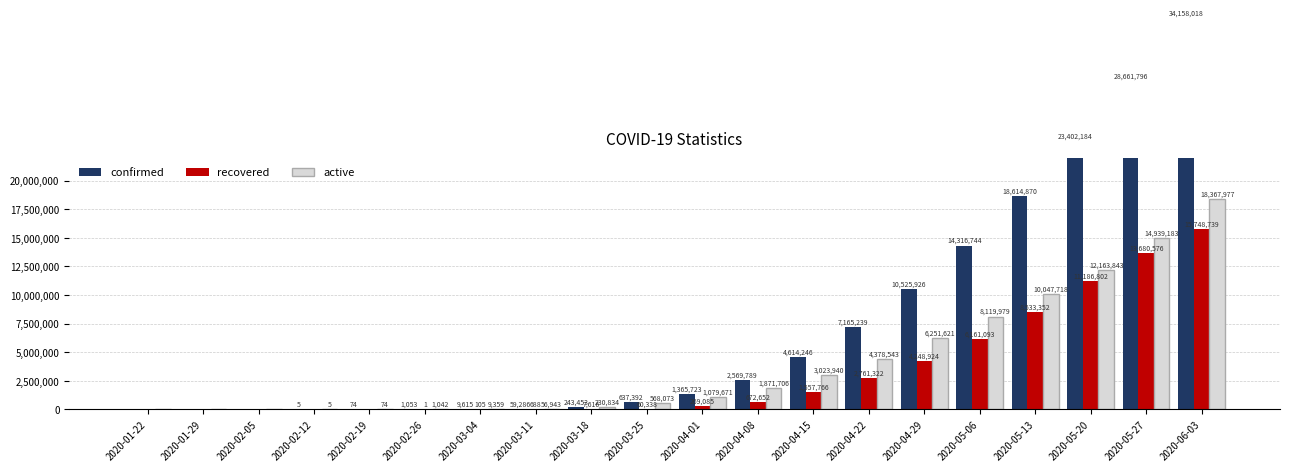

How many bars are there in each group?

3